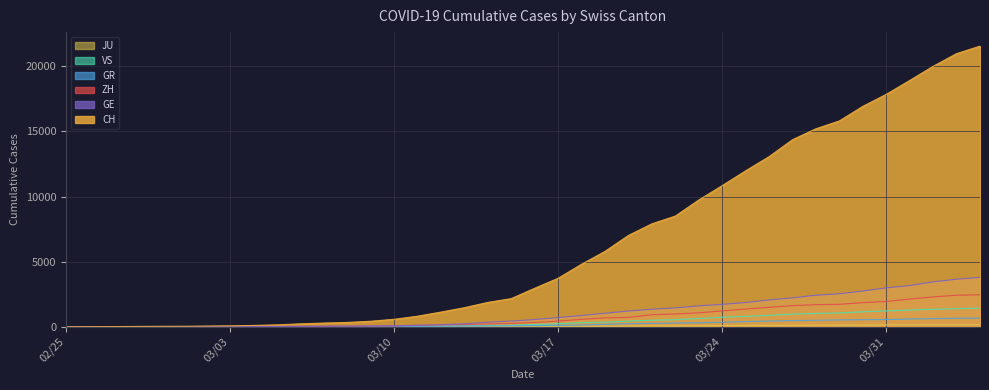

What is the maximum value for GE?

3788